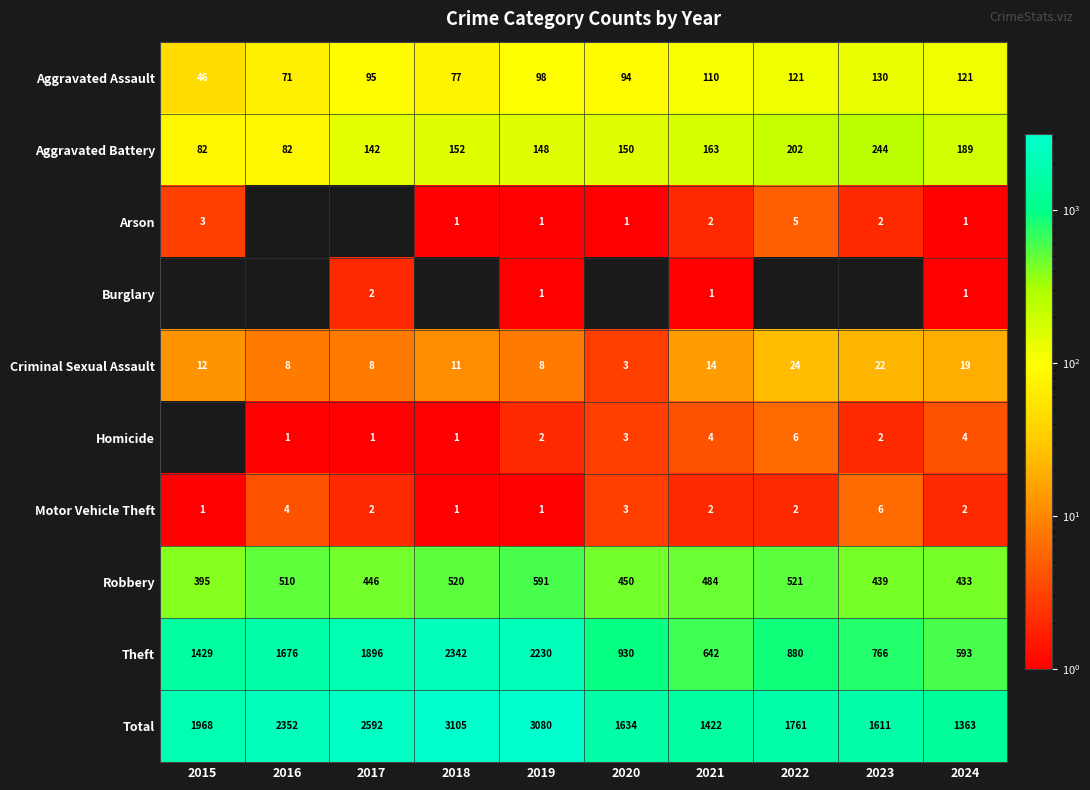

The Arson series shows 3 at 2021. True or false?

False